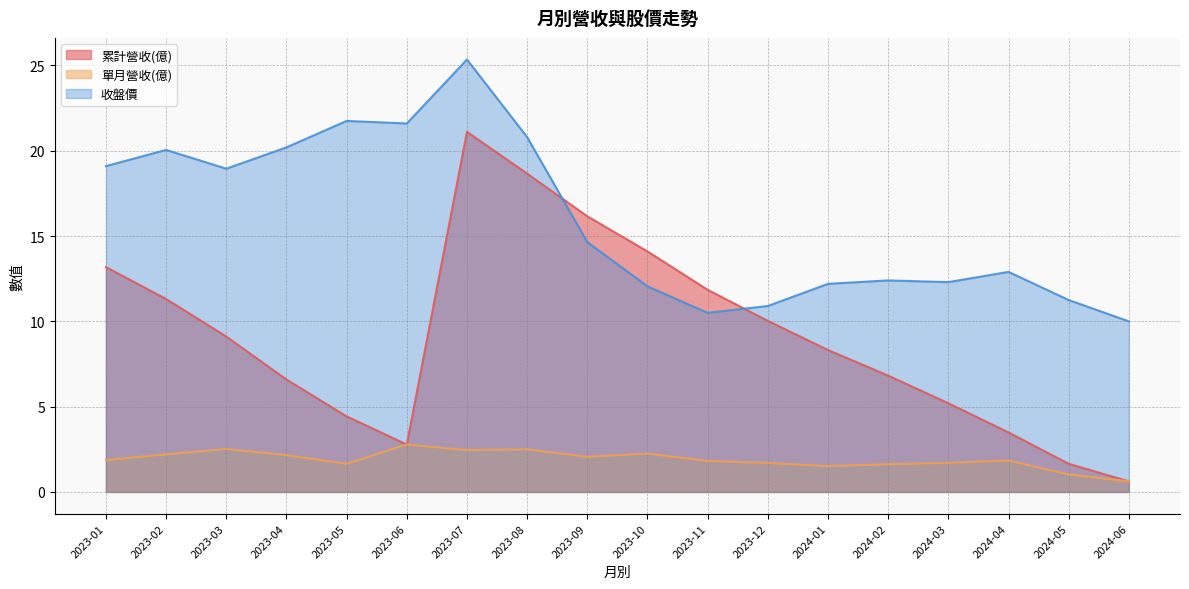

At which category does 收盤價 reach its first local valley?

2023-03